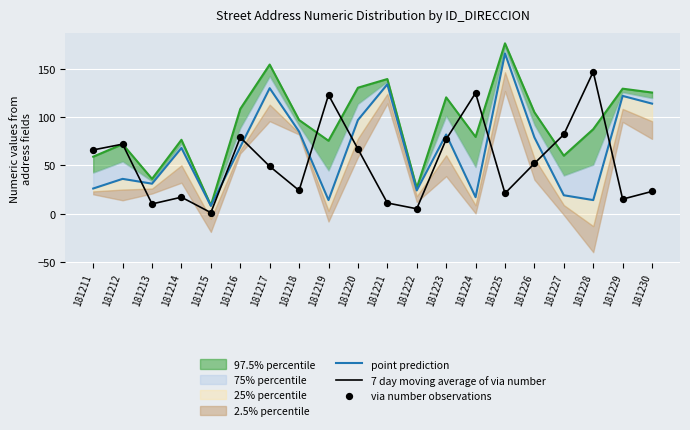

Is the value of via number observations at 181224 greater than the value of point prediction at 181220?

Yes